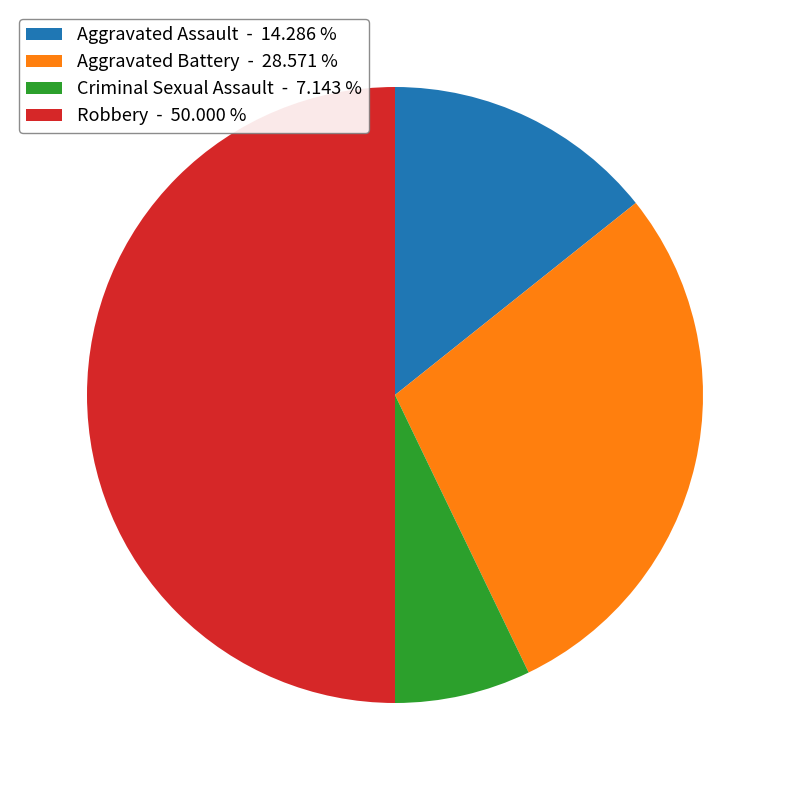

Combined, do Aggravated Assault and Criminal Sexual Assault account for over 50%?

No